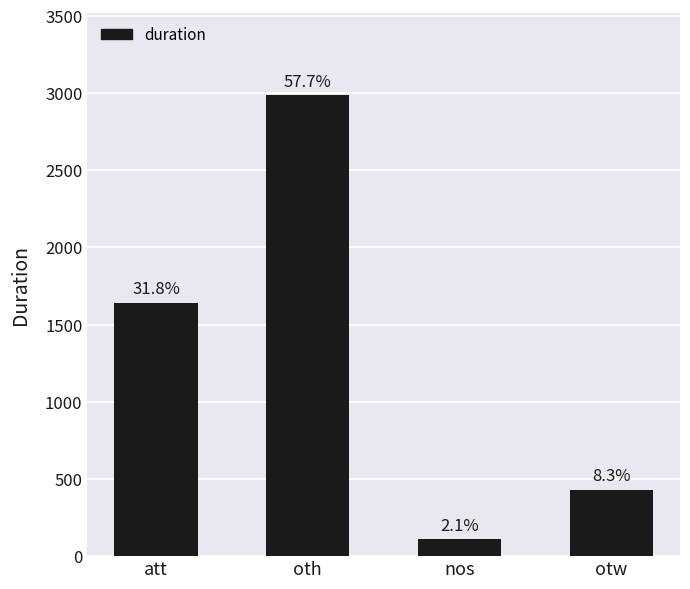

What is the label of the 3rd bar from the left?

nos